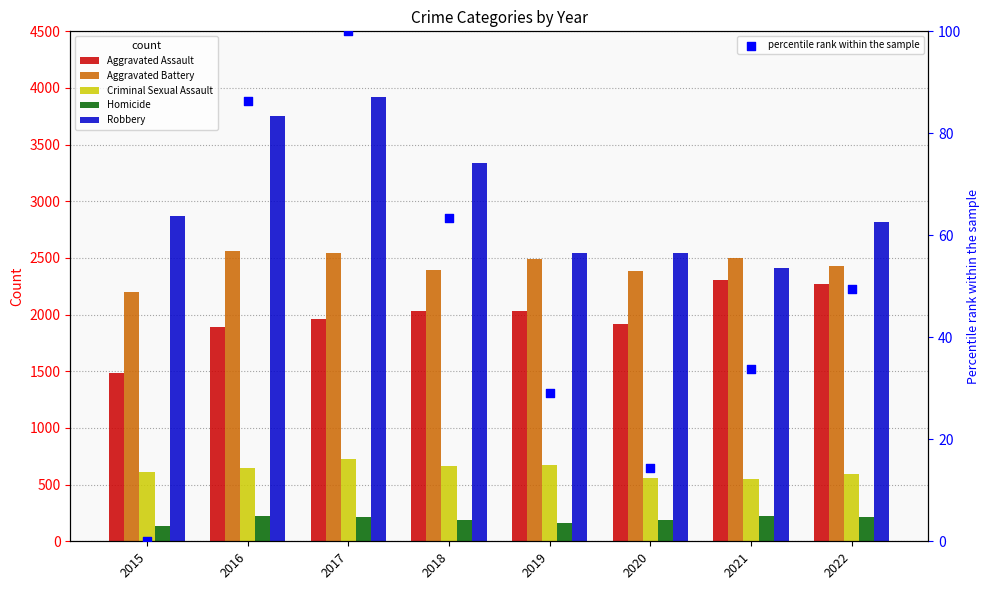

Which series contains the highest Y value?

Robbery